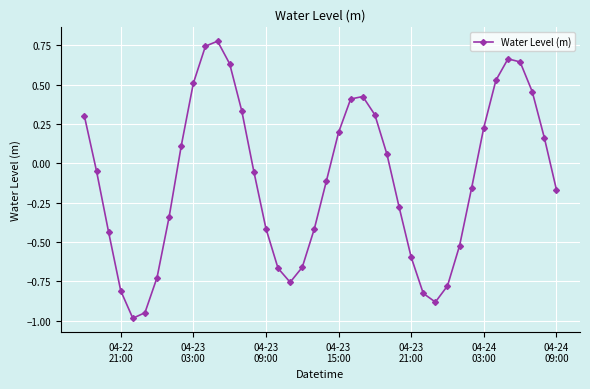

What is the difference between the second highest and minimum values?

1.7